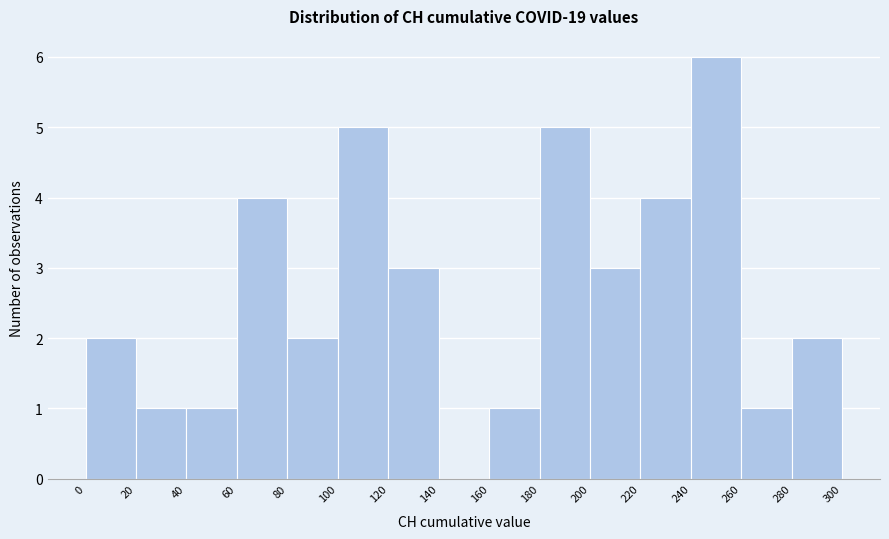

Reading left to right, list every bar in this chart as the range it spans on the x-axis followed by its height. The values are not printed on the chart, so give them approximately, as read against the axis.

0 to 20: 2
20 to 40: 1
40 to 60: 1
60 to 80: 4
80 to 100: 2
100 to 120: 5
120 to 140: 3
140 to 160: 0
160 to 180: 1
180 to 200: 5
200 to 220: 3
220 to 240: 4
240 to 260: 6
260 to 280: 1
280 to 300: 2